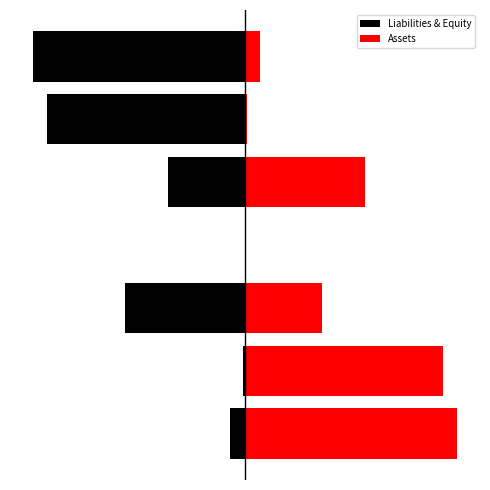

What are all the series names shown in the legend?

Liabilities & Equity, Assets